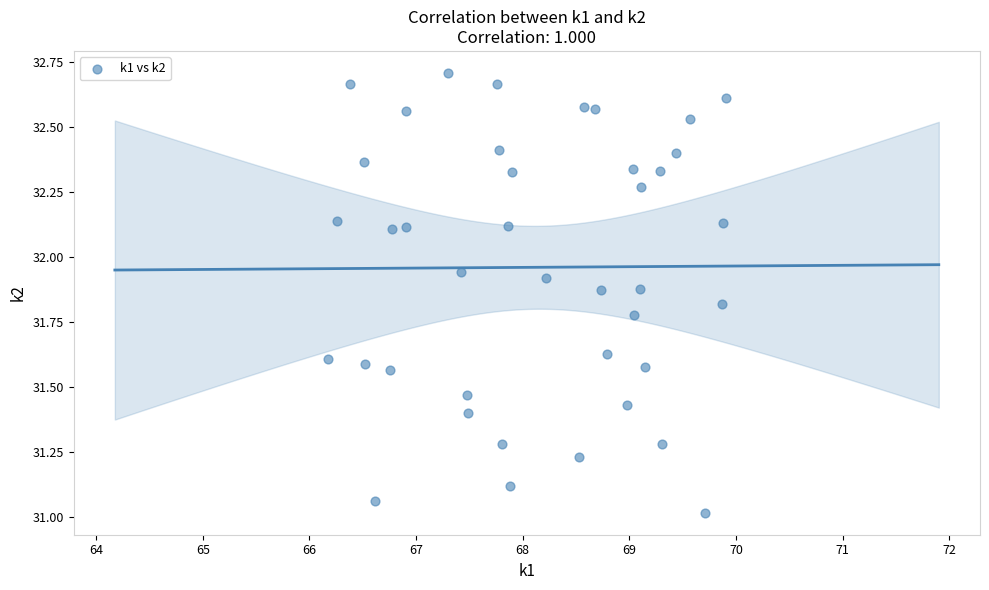

What is the range of Y values (max minus min)?

1.7